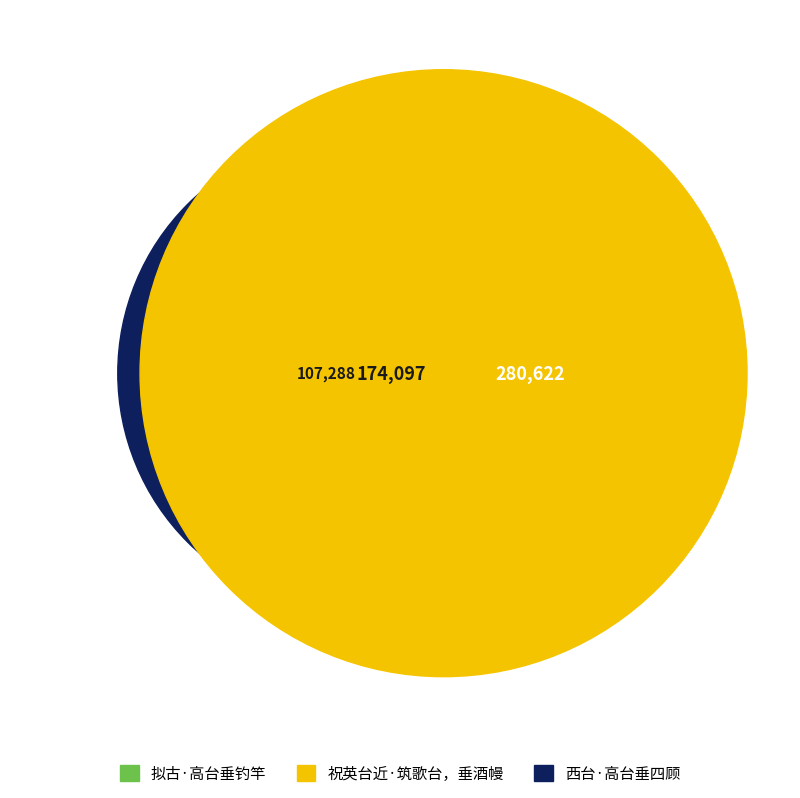

Combined, do 拟古·高台垂钓竿 and 西台·高台垂四顾 account for over 50%?

Yes